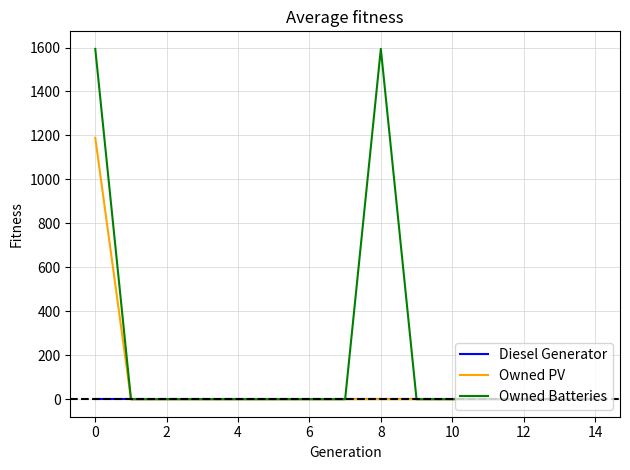

Does the chart display data point markers on the line(s)?

No